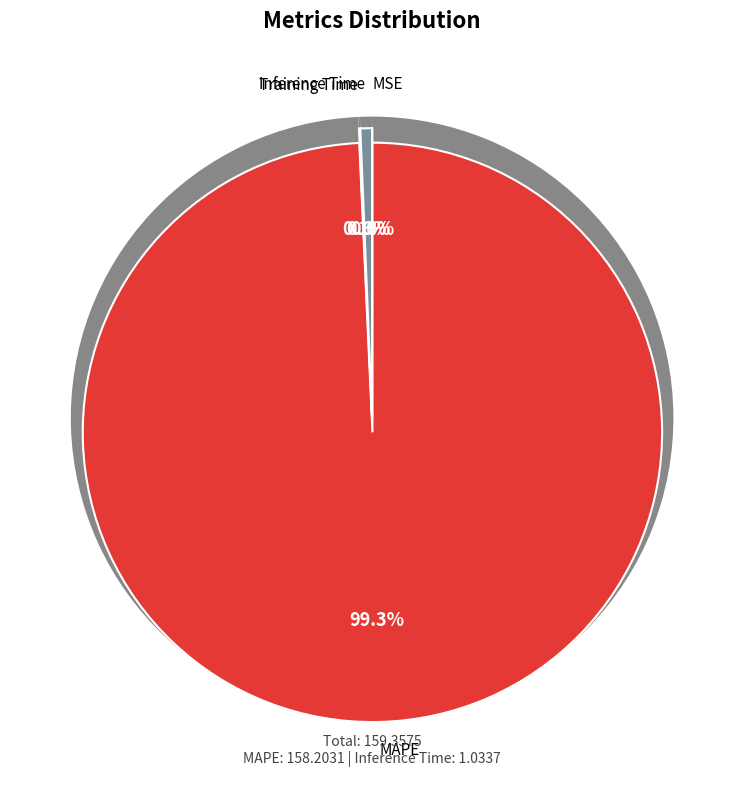

The Training Time slice represents 14% of the pie. True or false?

False